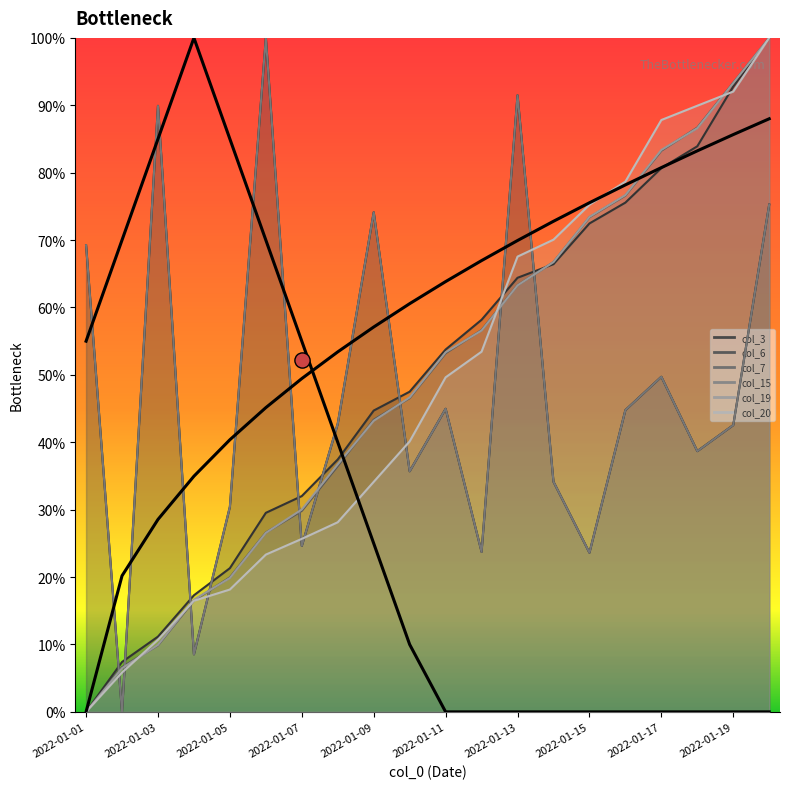

At how many categories does at least one series exceed 29?

18